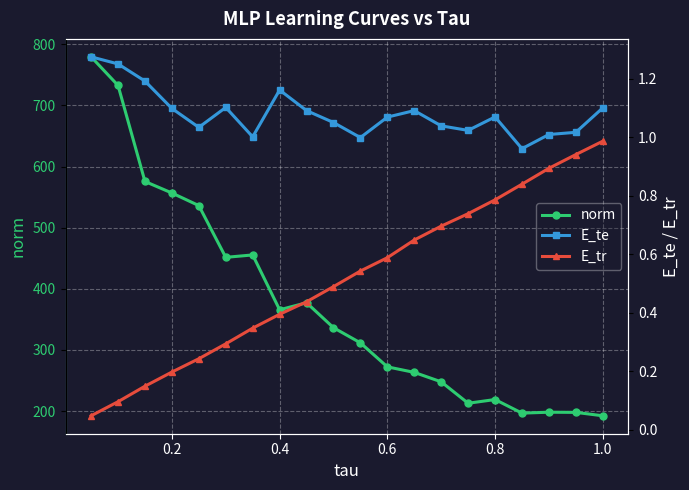

List the series in order of their peak value, lowest first.

E_tr, E_te, norm